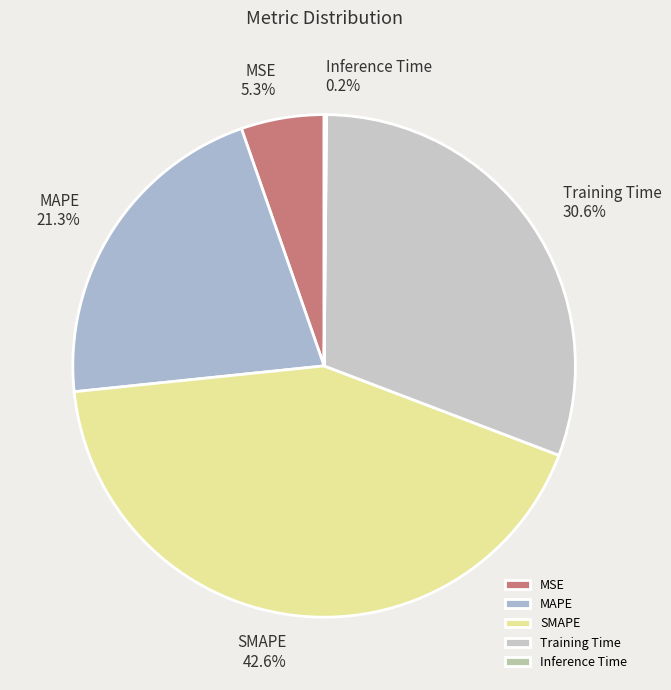

Approximately how many times larger is the value at Training Time compared to SMAPE?

0.7